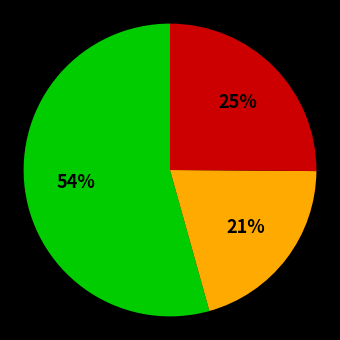

Does any single category account for the majority?

Yes